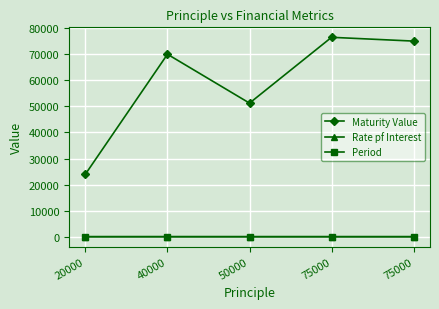

What is the minimum value for Period?

2.0